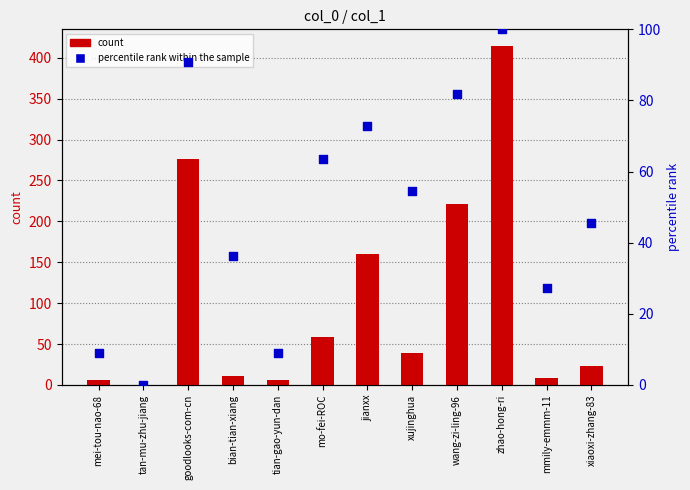

Which series contains the highest Y value?

count